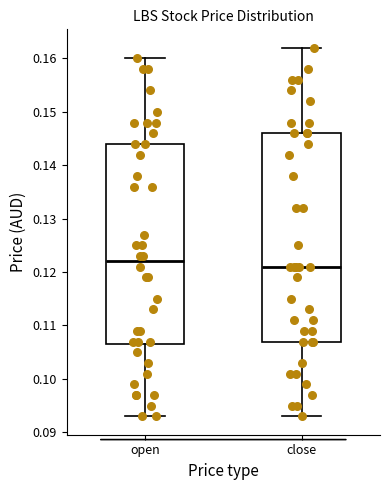

Reading left to right, read every box against the y-axis: the position of its median line, the range the box covers, and the ends of its whiskers. The values are not printed on the chart, so give them approximately, as read against the axis.

open: median 0.122, box 0.107 to 0.144, whiskers 0.093 to 0.160
close: median 0.121, box 0.107 to 0.146, whiskers 0.093 to 0.162